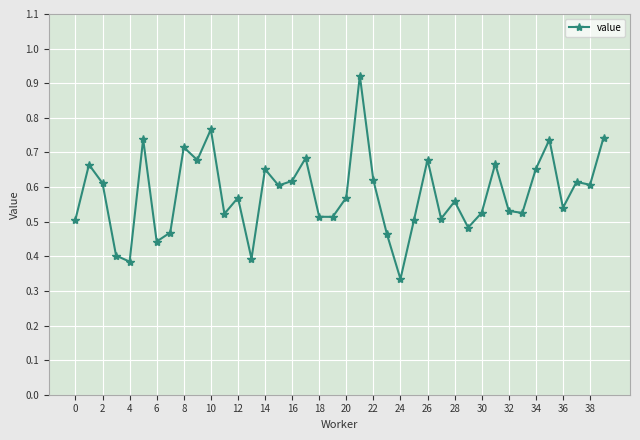

What is the sum of all values?

23.2